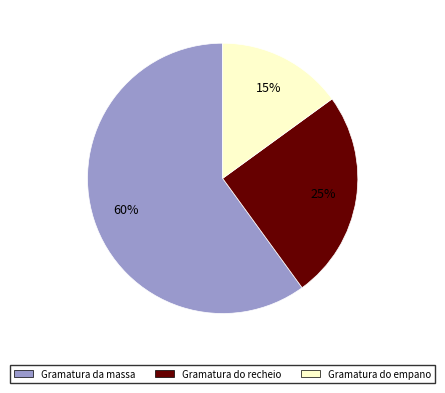

Is it true that Gramatura do recheio is 16% of the pie?

False